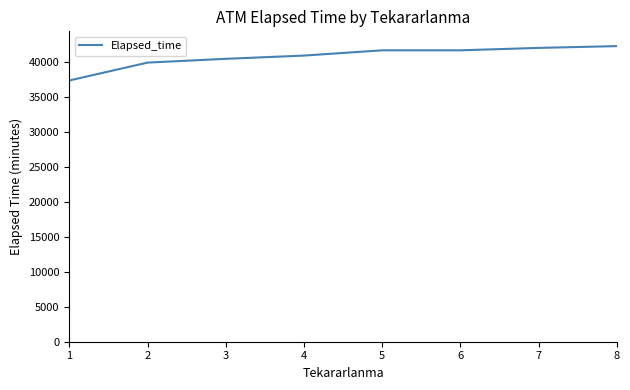

What is the difference between the values at 7 and 4?

1095